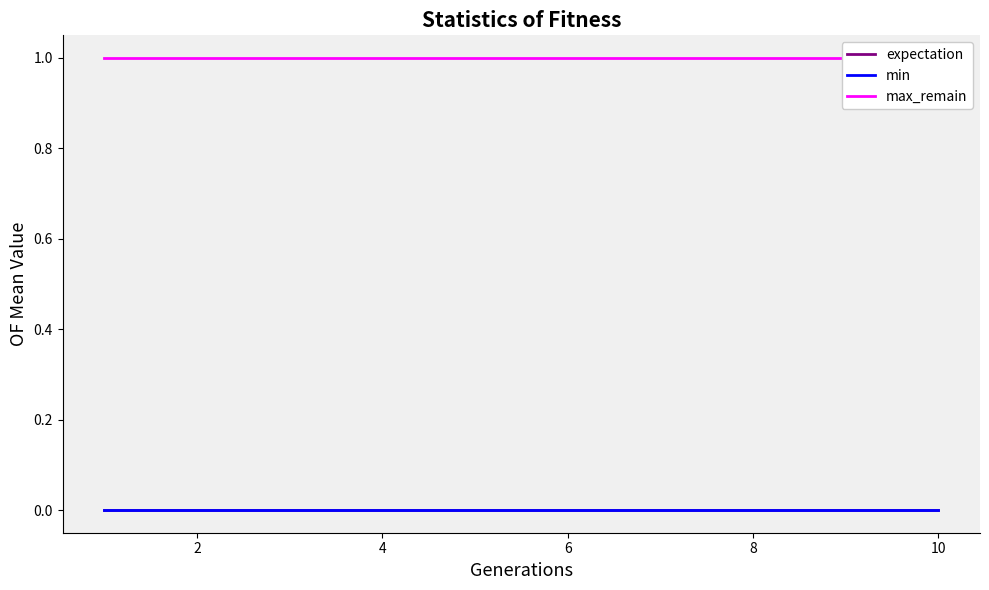

List the series in order of their peak value, lowest first.

expectation, min, max_remain